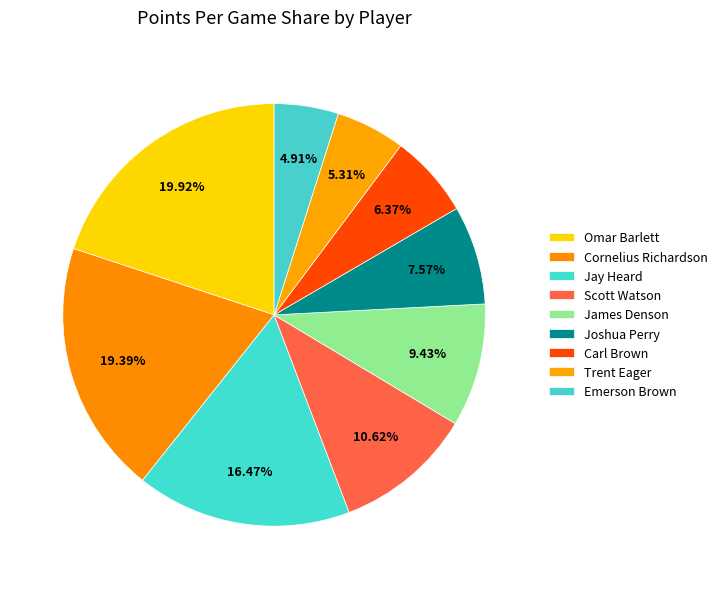

What is the smallest slice in the pie chart?

Emerson Brown